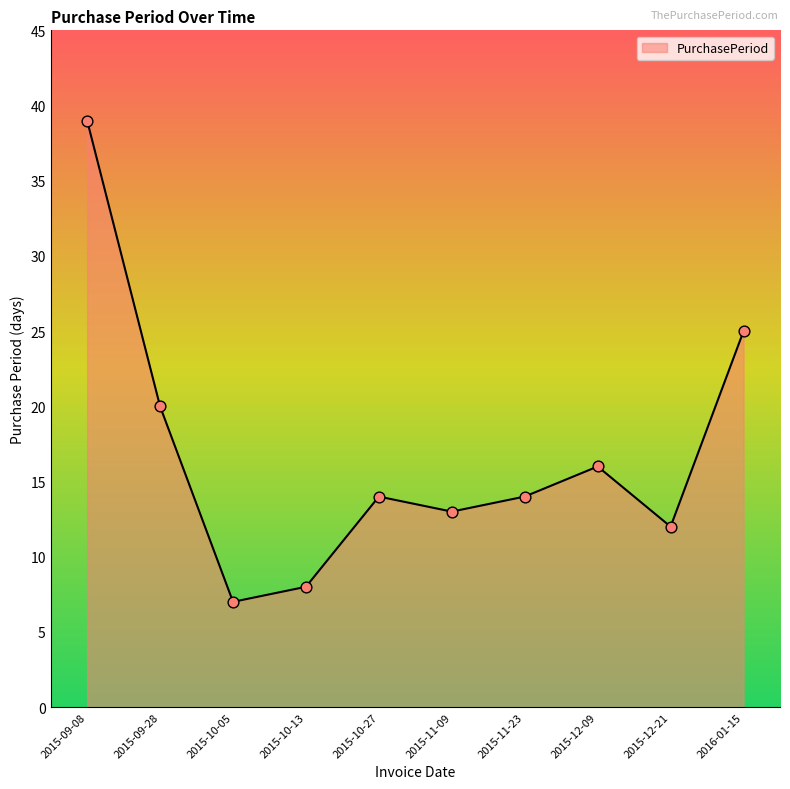

Approximately how many times larger is the value at 2015-12-21 compared to 2015-10-13?

1.5